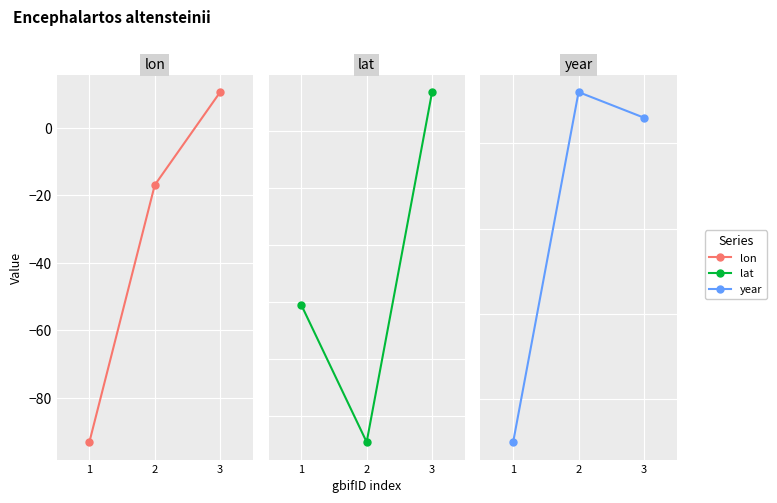

What is the maximum value for lon?

10.7